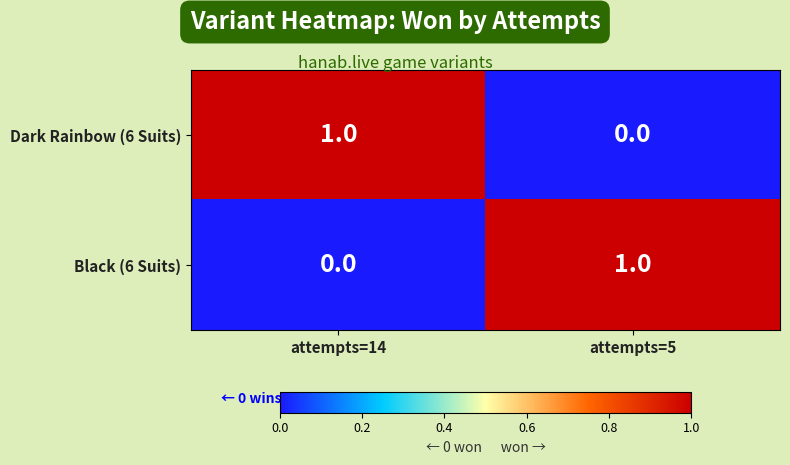

Which category has the highest value in the Black (6 Suits) series?

attempts=5